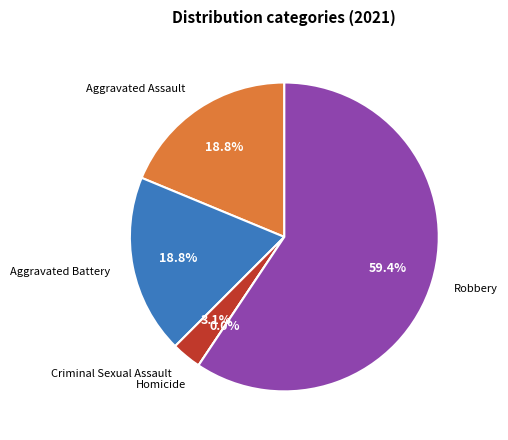

To the nearest percent, what is the difference between the largest and smallest slice percentages?

59%